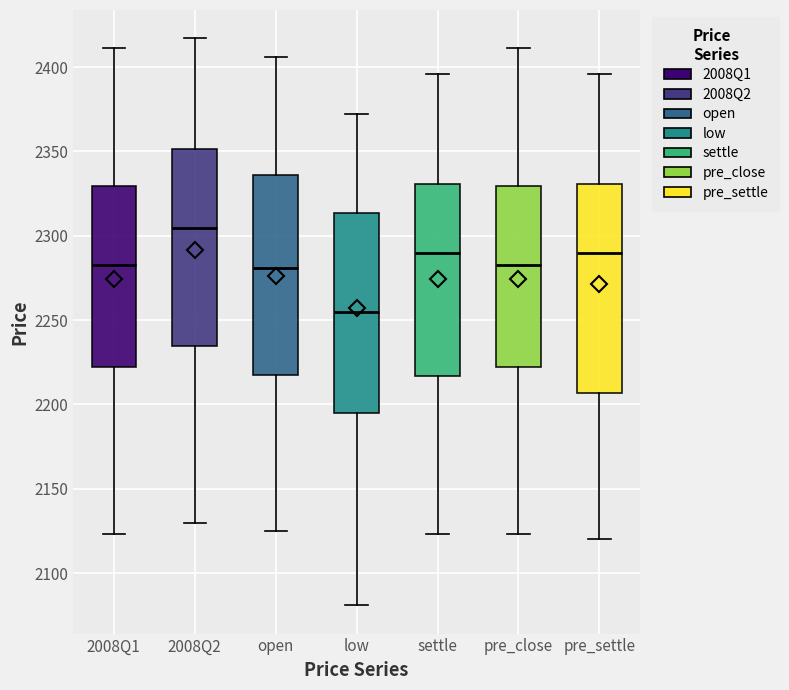

Where is the upper edge of the box for pre_close on the y-axis? The values are not printed on the chart, so give them approximately, as read against the axis.

2330